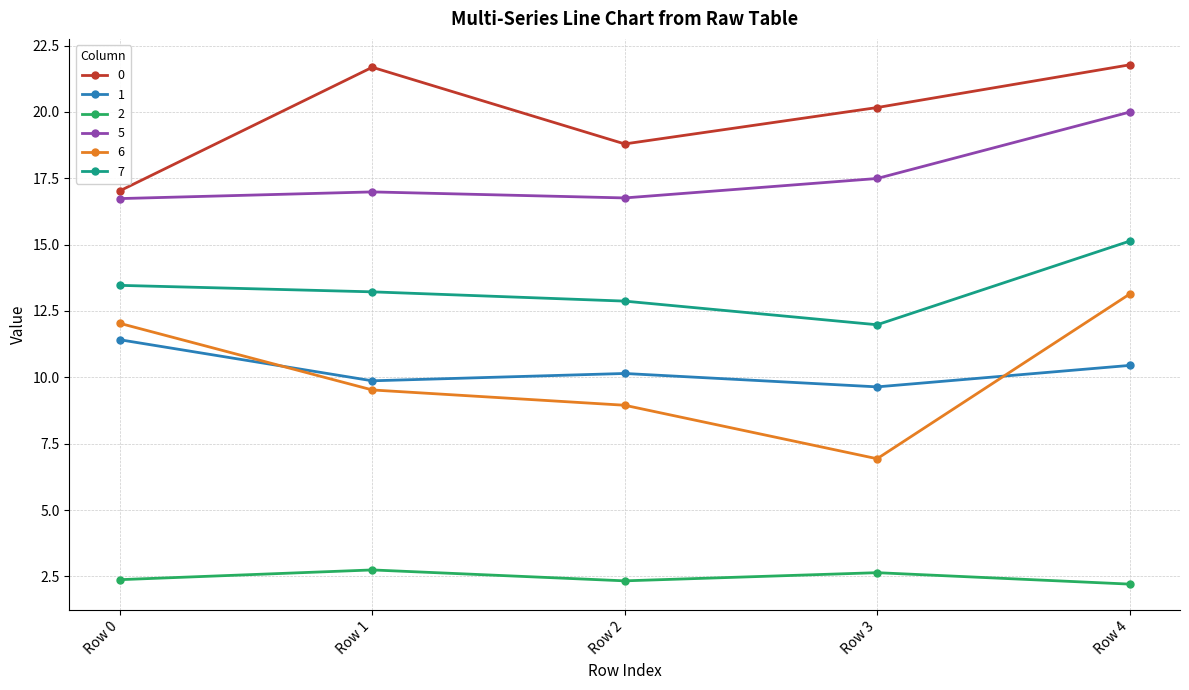

At how many categories does at least one series exceed 6?

5